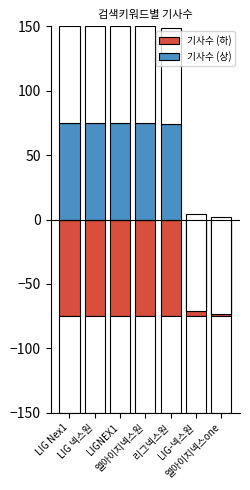

Reading left to right, what are all the values shown in this chart?

기사수 (하): -75	-75	-75	-75	-75	-75	-75
기사수 (상): 75	75	75	75	74	-71	-73